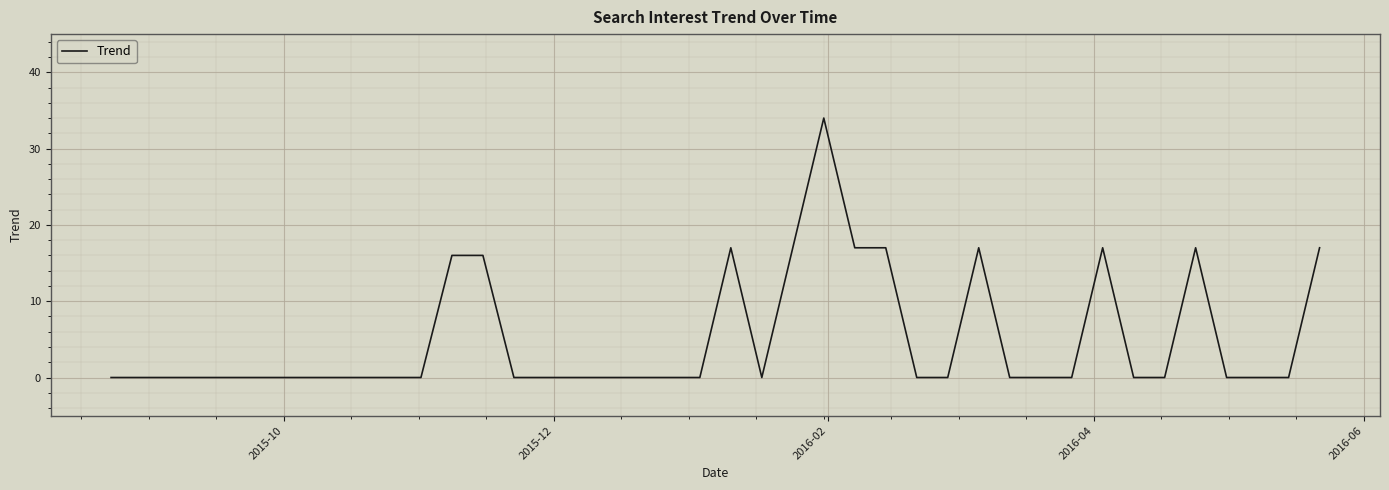

What is the greatest value displayed?

34